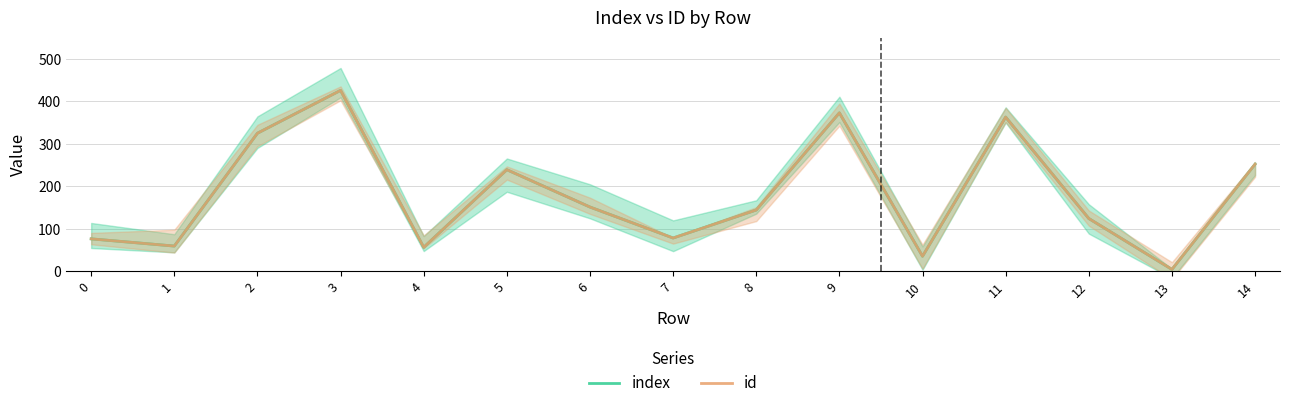

What is the sum of the id values at 5 and 2?

564